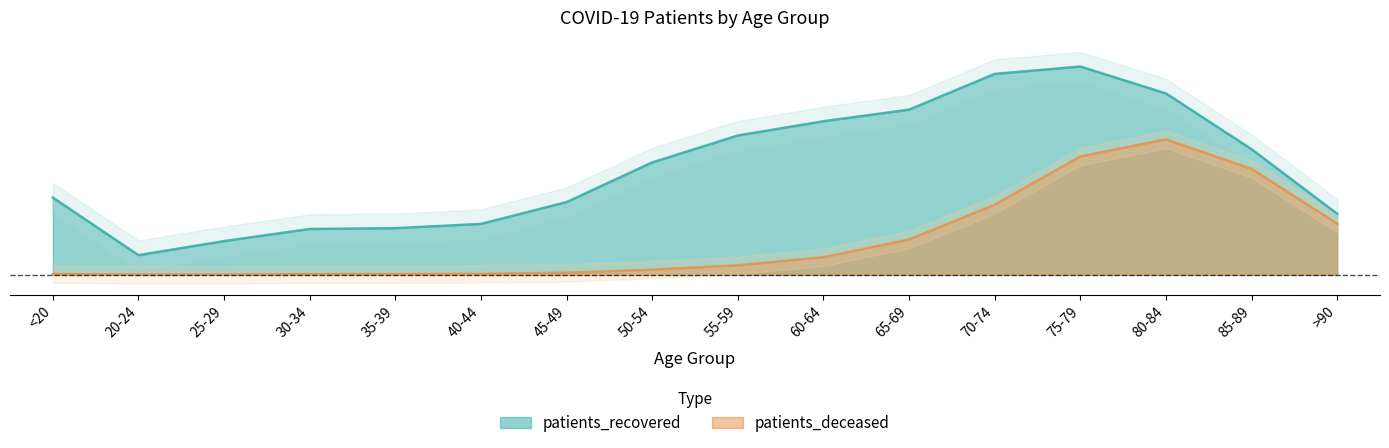

What is the total value across all series at 65-69?

1.0